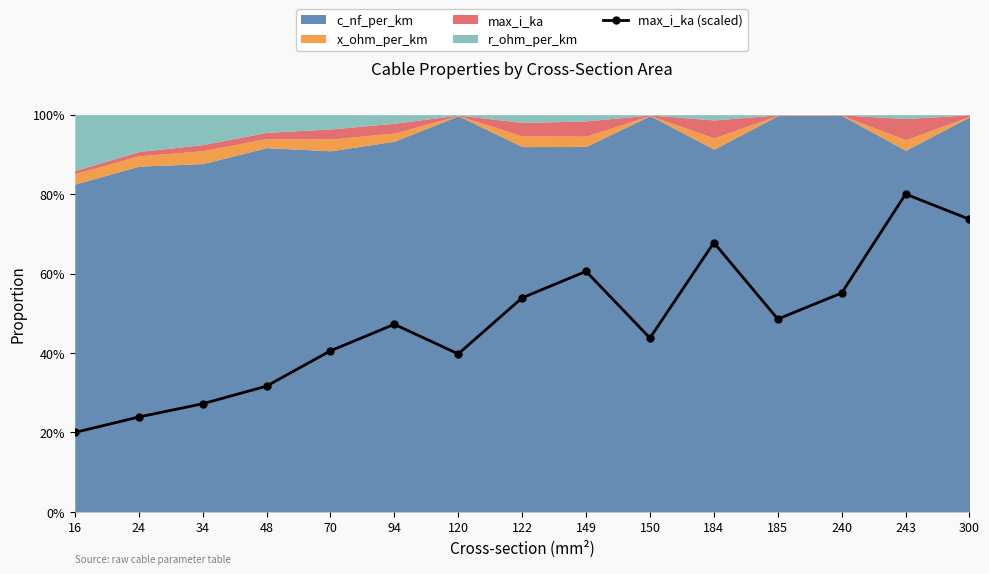

What is the change in value from 94 to 185?

+1.3